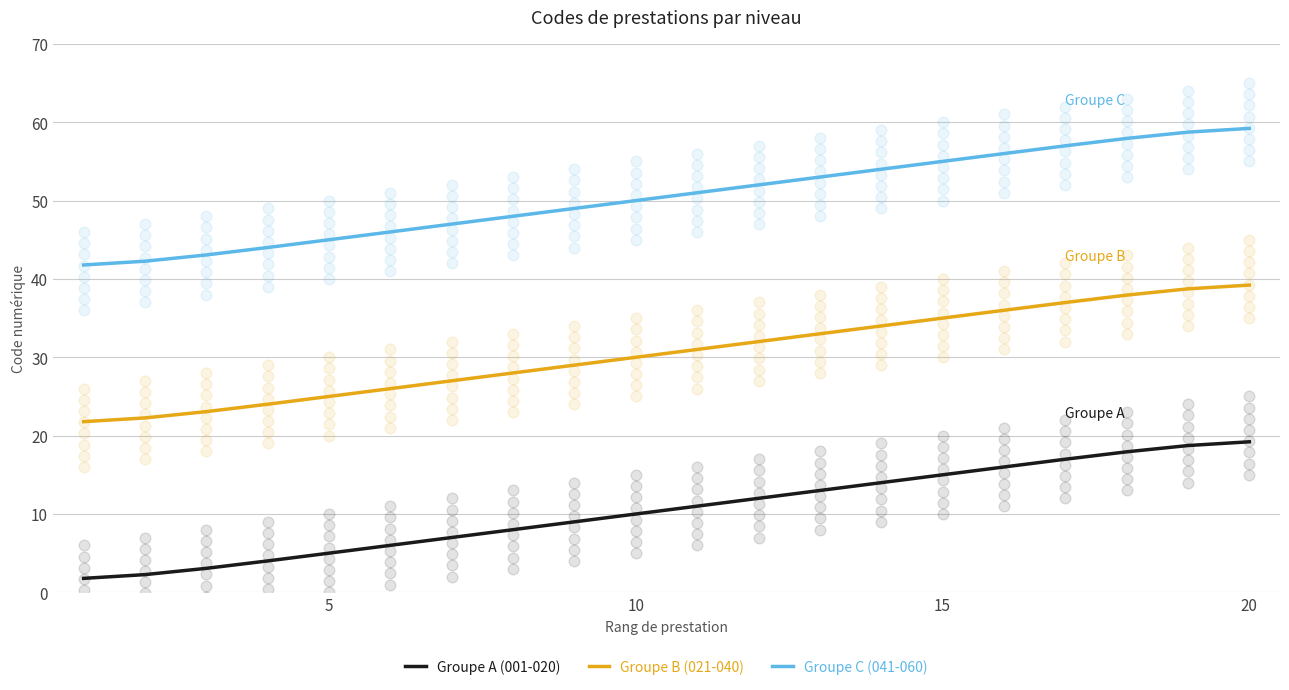

Is it true that Groupe B (021-040) equals 30.0 at 10?

True